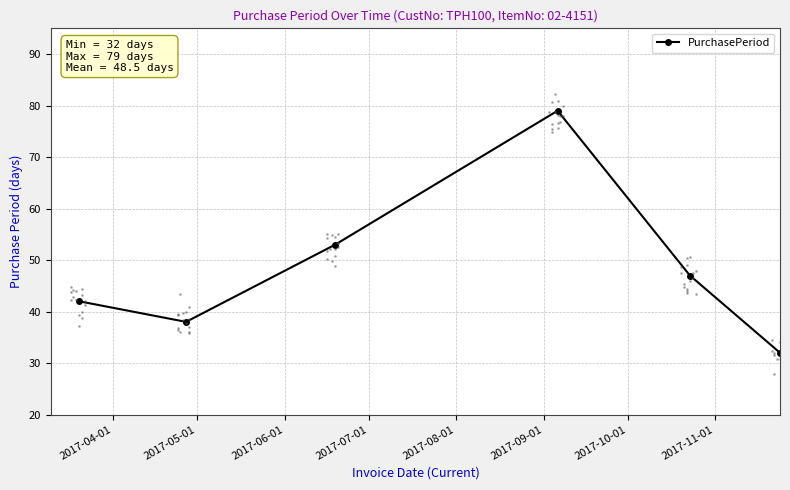

What is the highest value of the PurchasePeriod series?

79